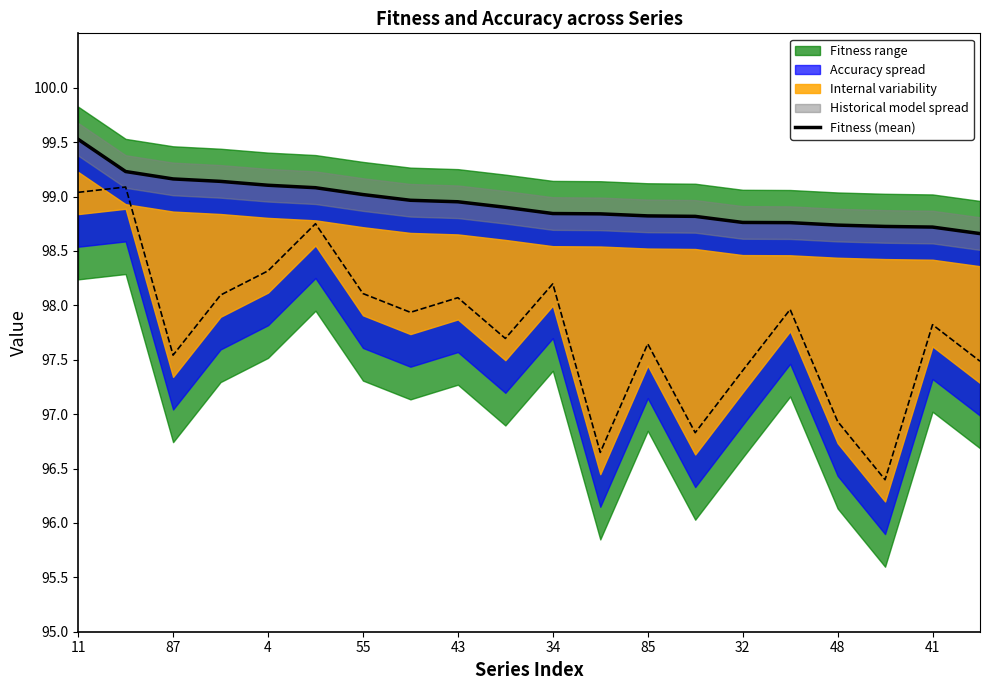

The value at 11 is 98.8. True or false?

True